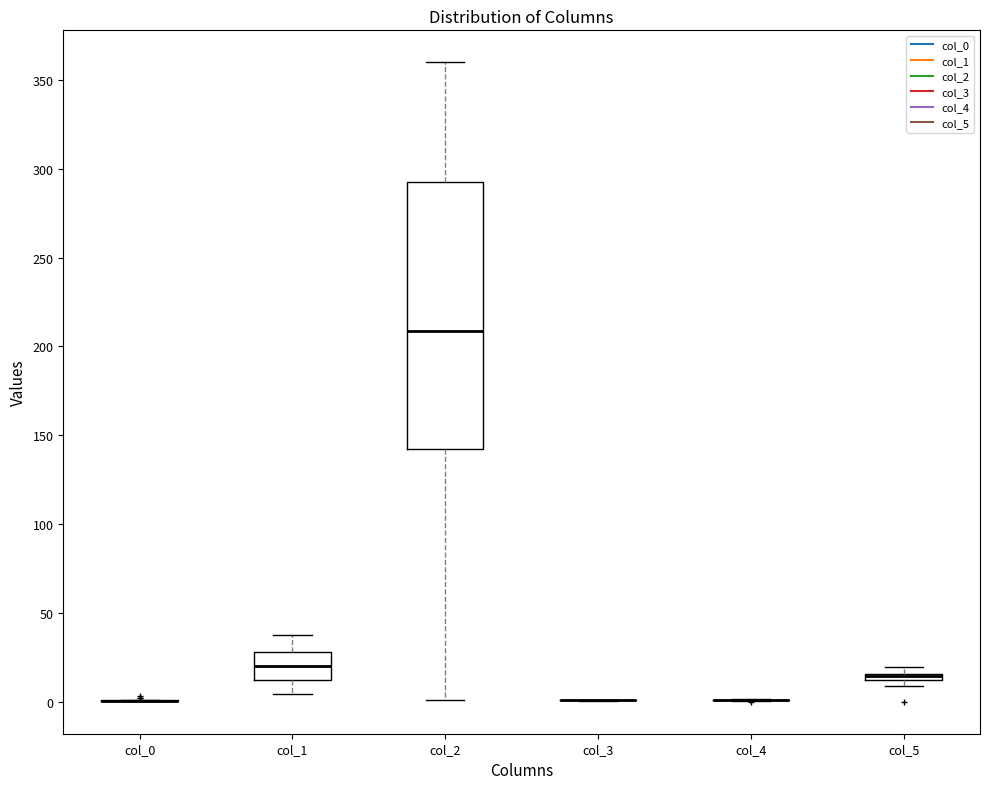

Which box is the tallest, from its lower edge to its upper edge?

col_2